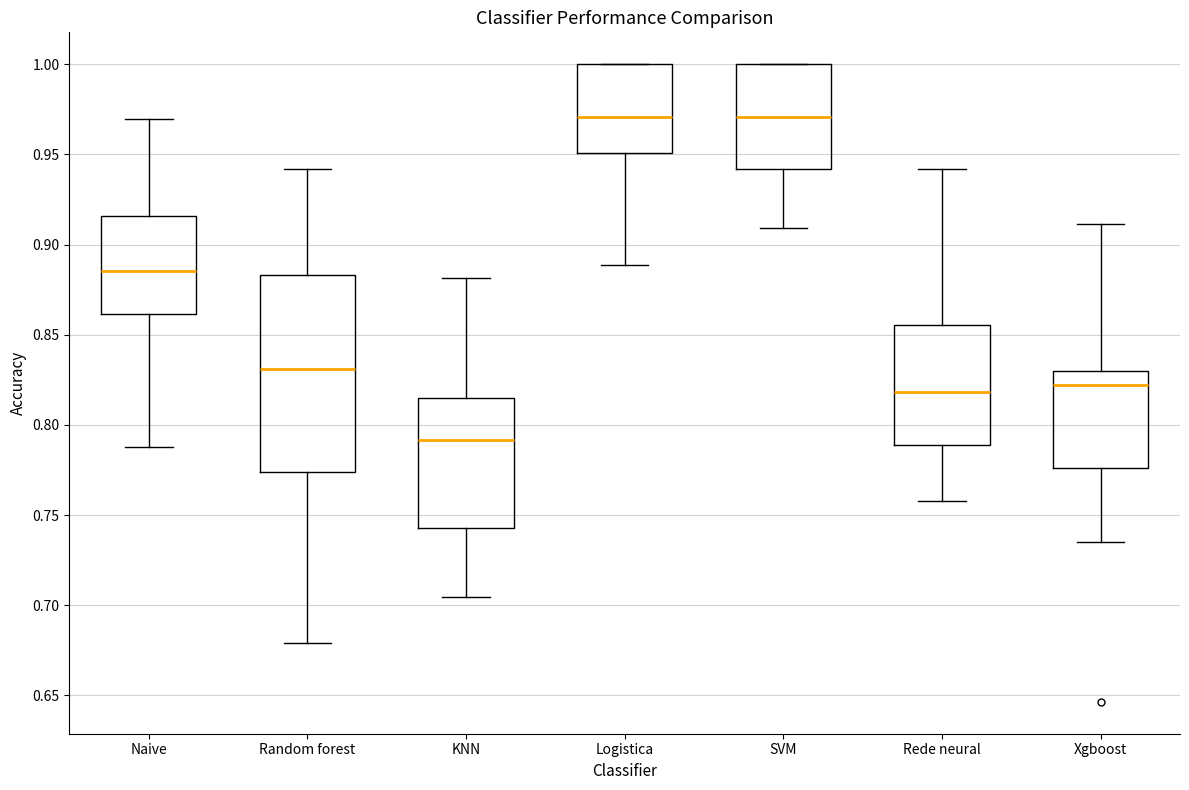

Comparing the boxes themselves (not the whiskers), which one is the tallest?

Random forest